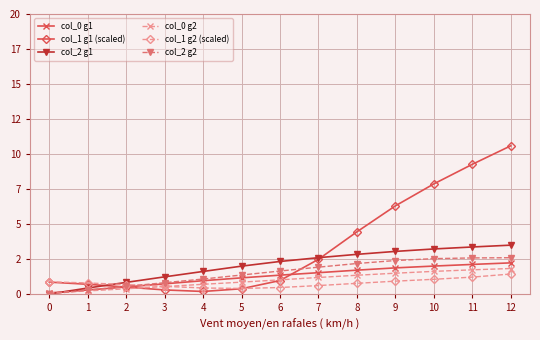

Is the value of col_0 g1 at 11 greater than the value of col_0 g2 at 5?

Yes